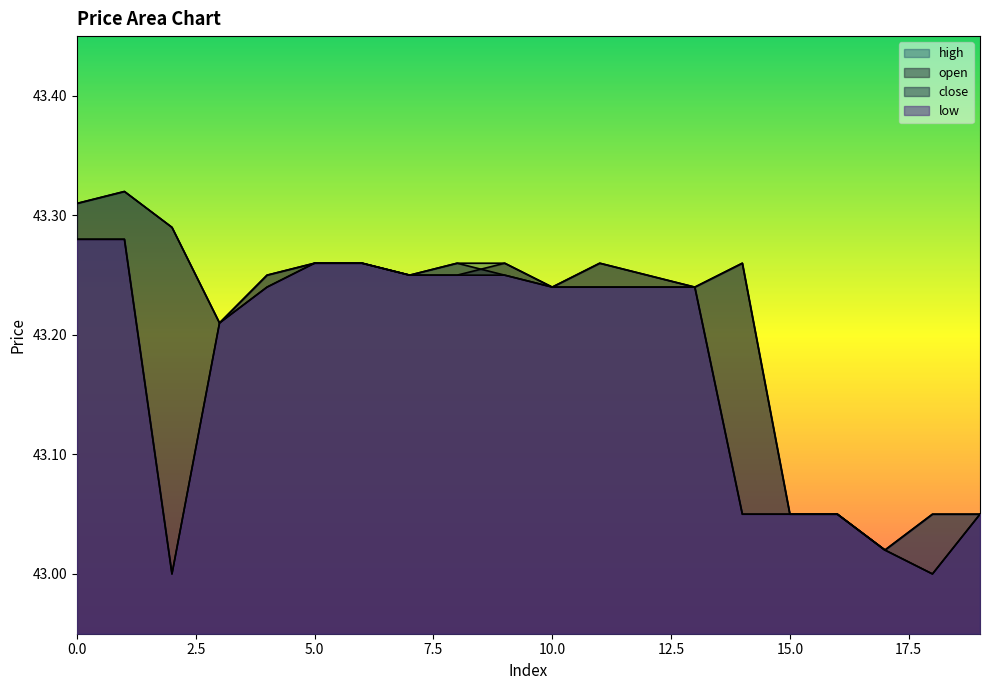

What is the difference between the second highest and second lowest values in the open series?

0.3